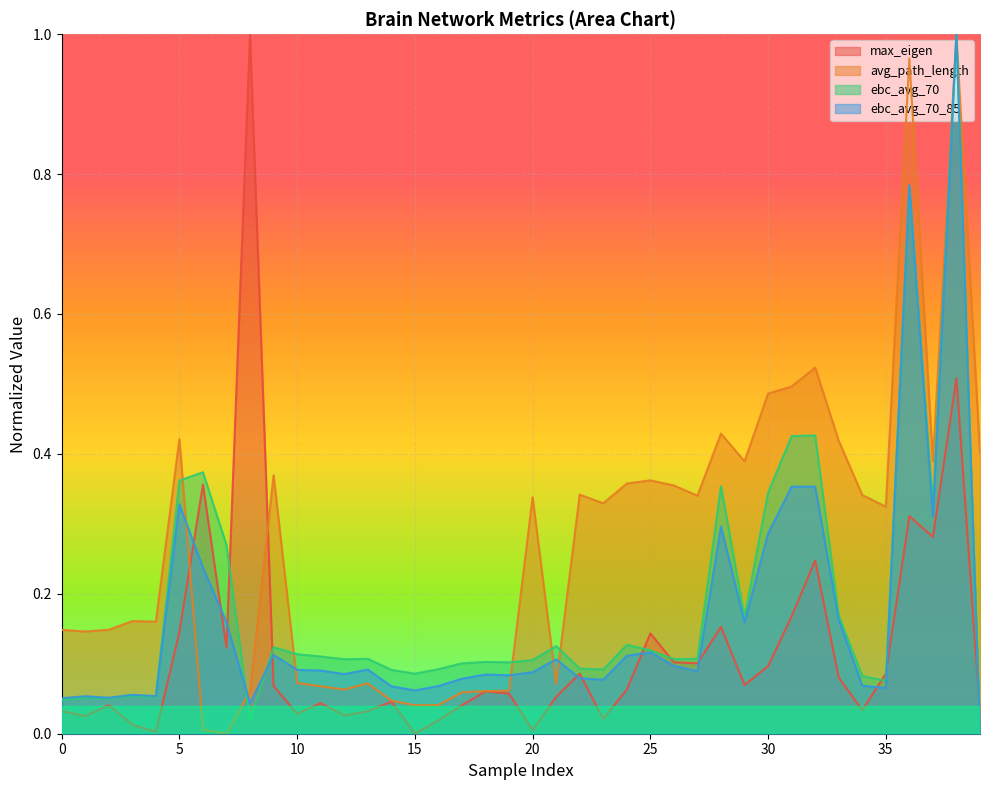

Which label corresponds to the smallest value in the chart?

15